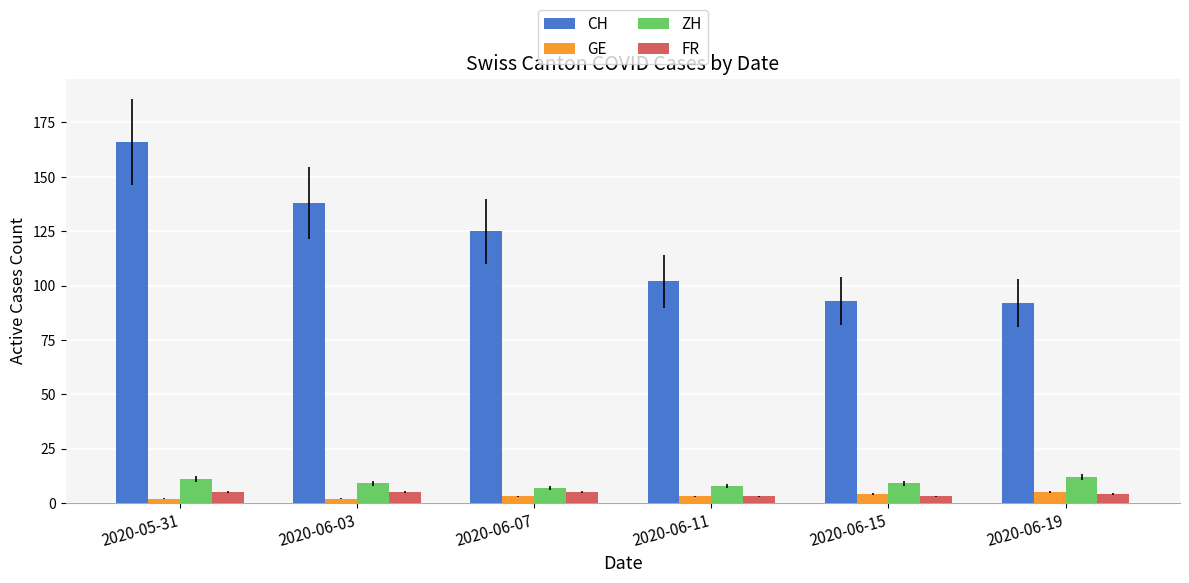

Reading left to right, list all the values displayed in this chart.

CH: 166	138	125	102	93	92
GE: 2	2	3	3	4	5
ZH: 11	9	7	8	9	12
FR: 5	5	5	3	3	4